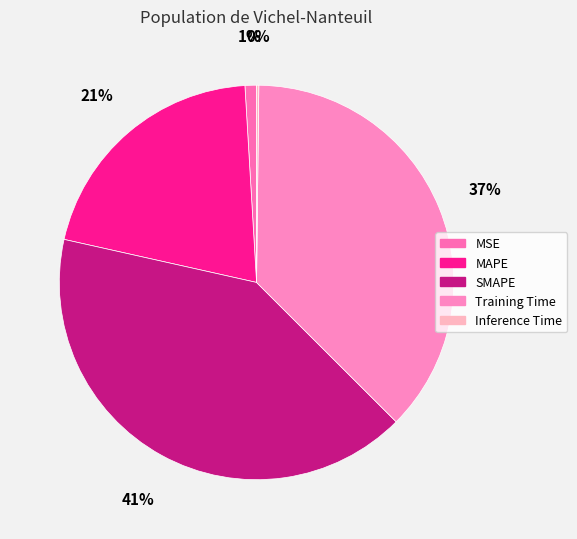

Is it true that MAPE is 12% of the pie?

False